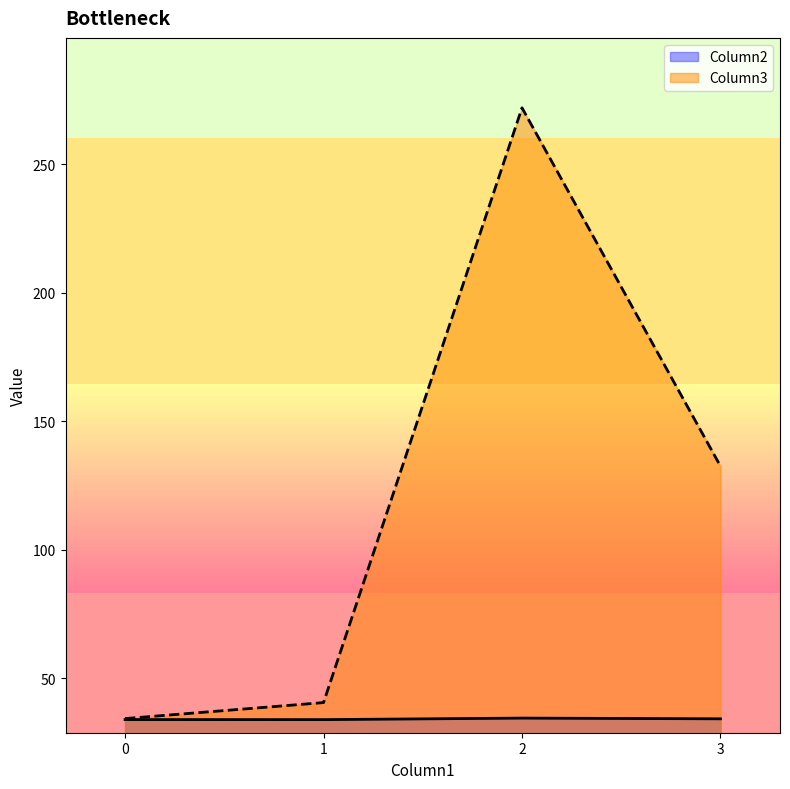

Which series has the largest total across all categories?

Column3